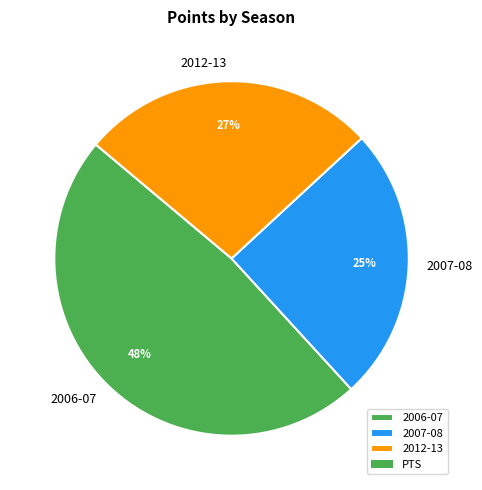

Which slice is the smallest?

2007-08